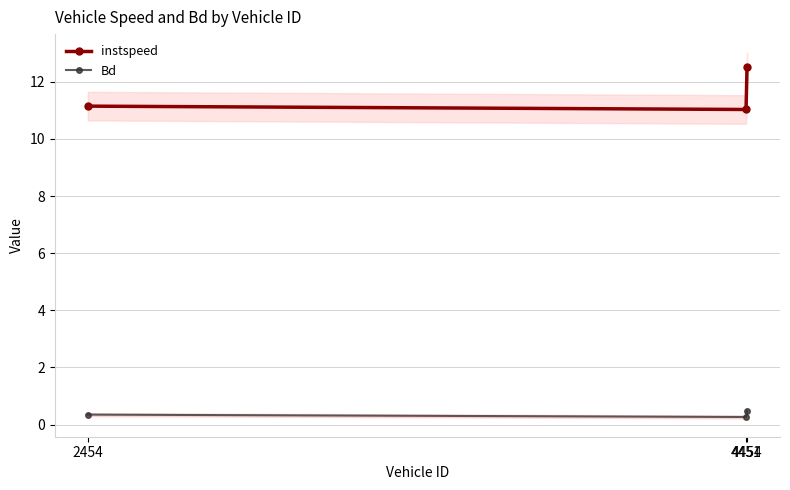

Reading left to right, list all the values displayed in this chart.

instspeed: 11.1	11.0	12.5
Bd: 0.3	0.3	0.5